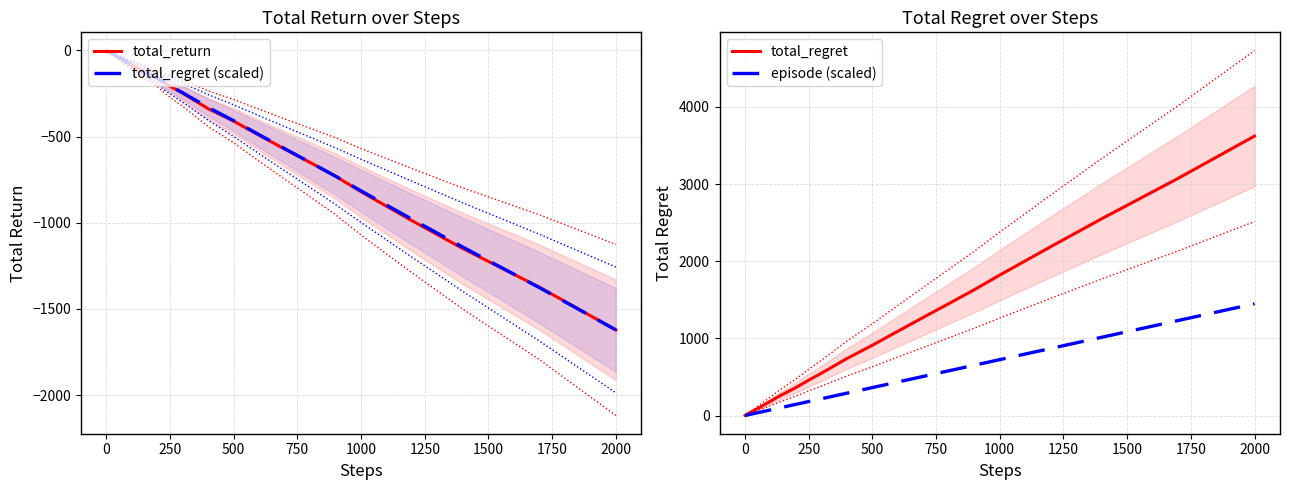

True or false: total_return and episode (scaled) cross at least once.

False